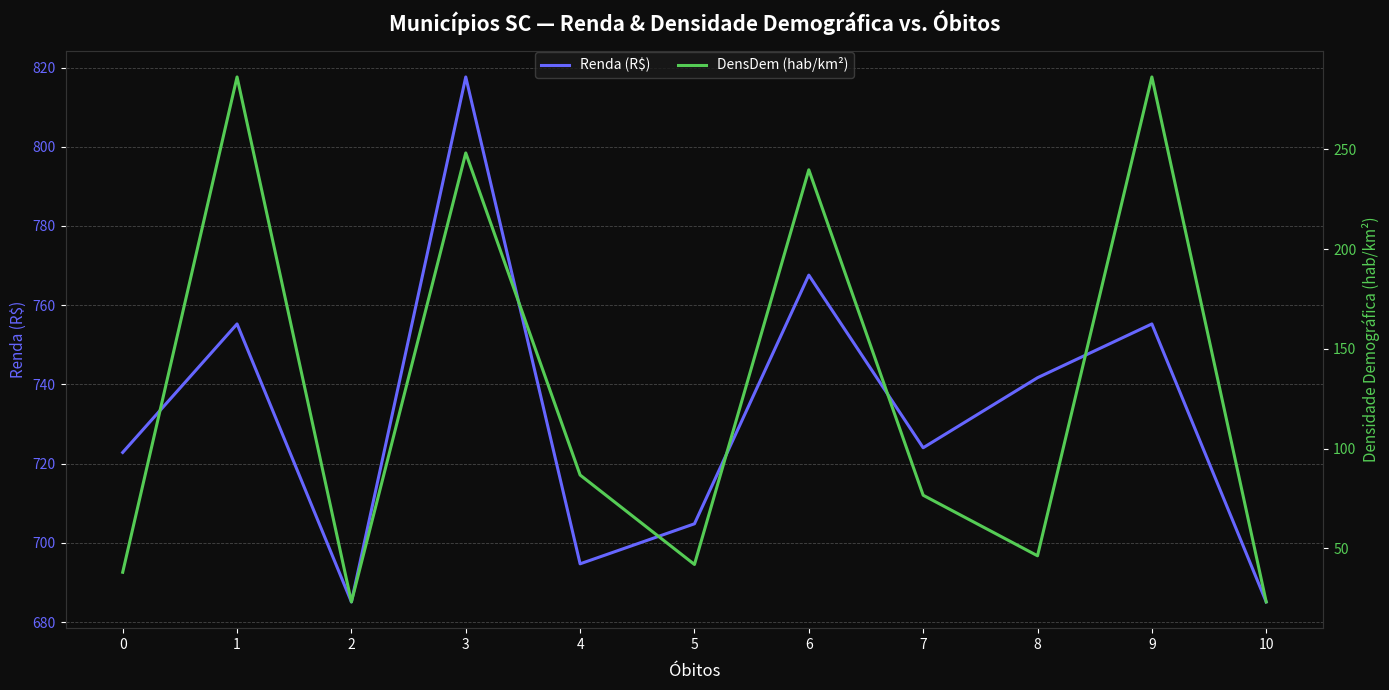

What is the minimum value for DensDem (hab/km²)?

23.2